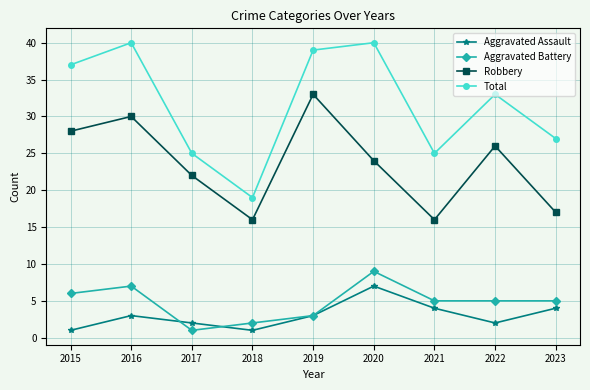

Reading left to right, transcribe all the data shown in this chart.

Aggravated Assault: 2015=1	2016=3	2017=2	2018=1	2019=3	2020=7	2021=4	2022=2	2023=4
Aggravated Battery: 2015=6	2016=7	2017=1	2018=2	2019=3	2020=9	2021=5	2022=5	2023=5
Robbery: 2015=28	2016=30	2017=22	2018=16	2019=33	2020=24	2021=16	2022=26	2023=17
Total: 2015=37	2016=40	2017=25	2018=19	2019=39	2020=40	2021=25	2022=33	2023=27